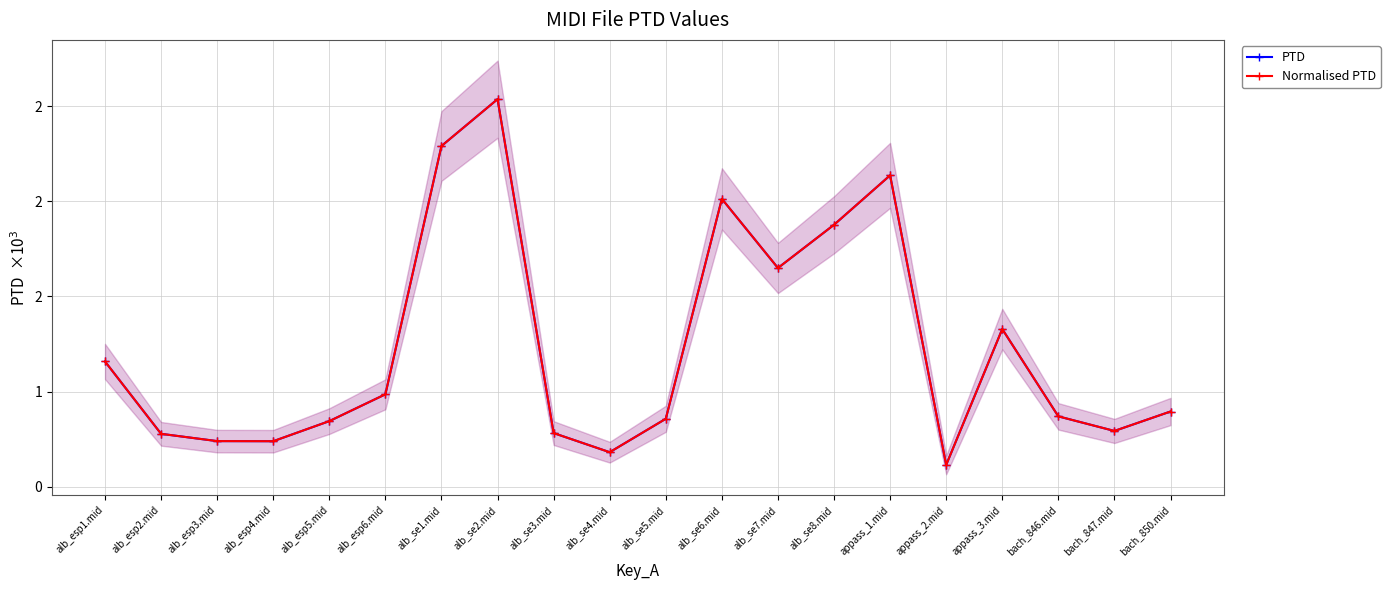

What is the difference between the second highest and minimum values in the PTD series?

1675.8